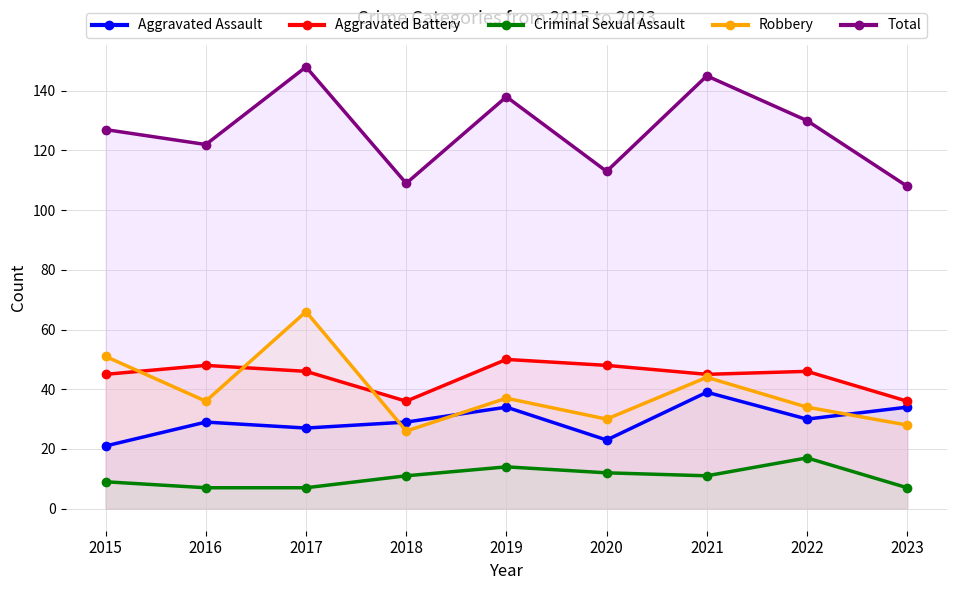

How many interior local peaks does the Aggravated Battery series have?

3